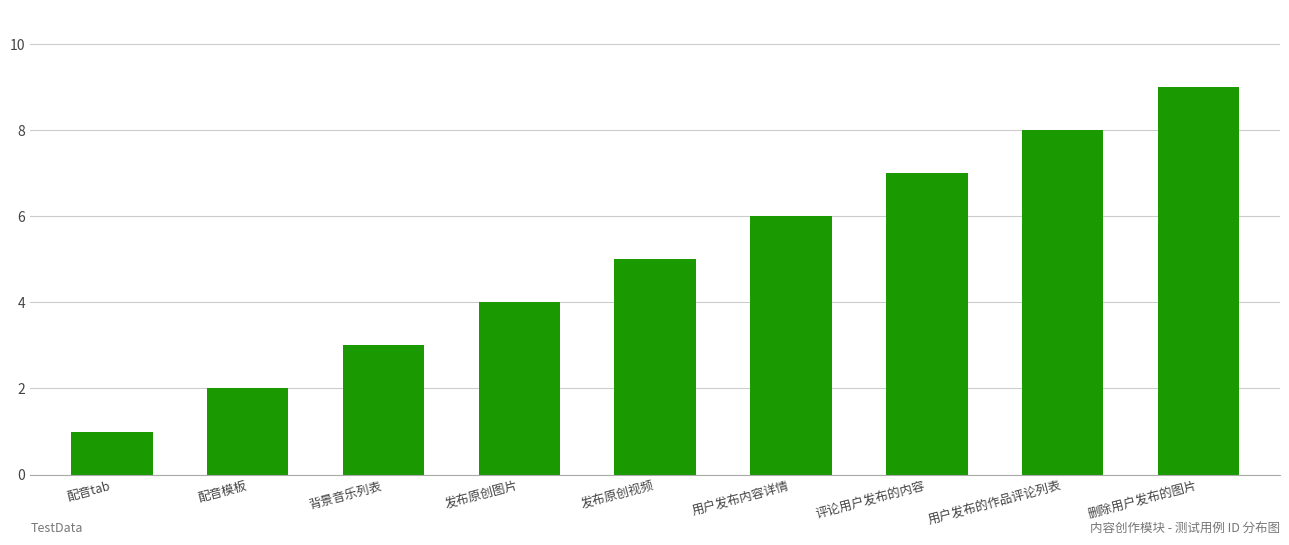

Reading right to left, list all the values displayed in this chart.

删除用户发布的图片=9	用户发布的作品评论列表=8	评论用户发布的内容=7	用户发布内容详情=6	发布原创视频=5	发布原创图片=4	背景音乐列表=3	配音模板=2	配音tab=1